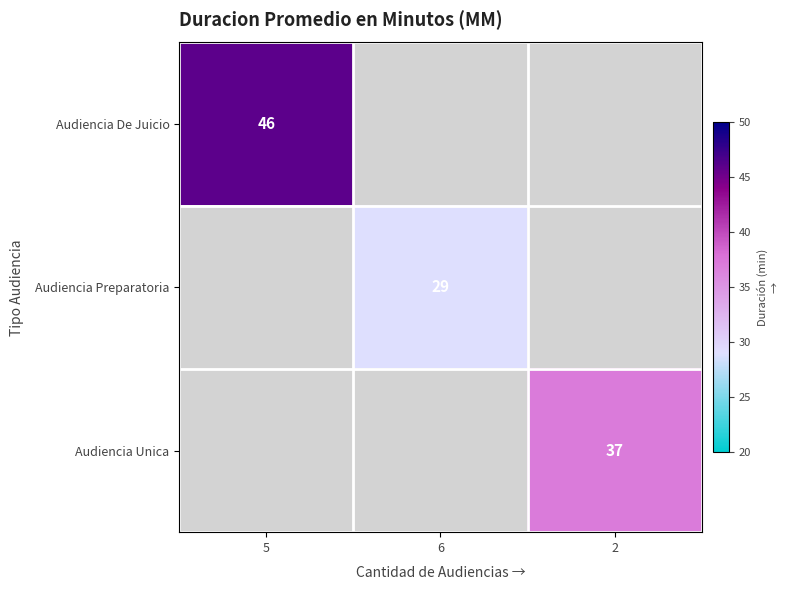

How many data points does each series have?

3